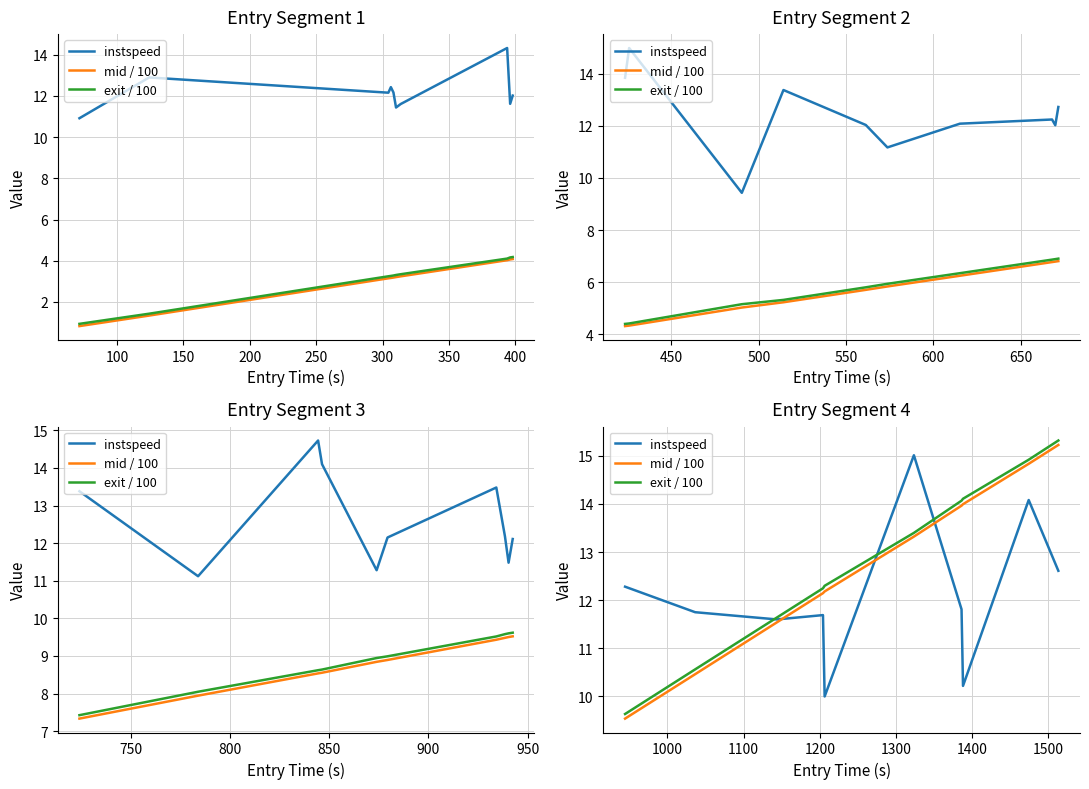

True or false: mid / 100 and exit / 100 intersect in this chart.

False